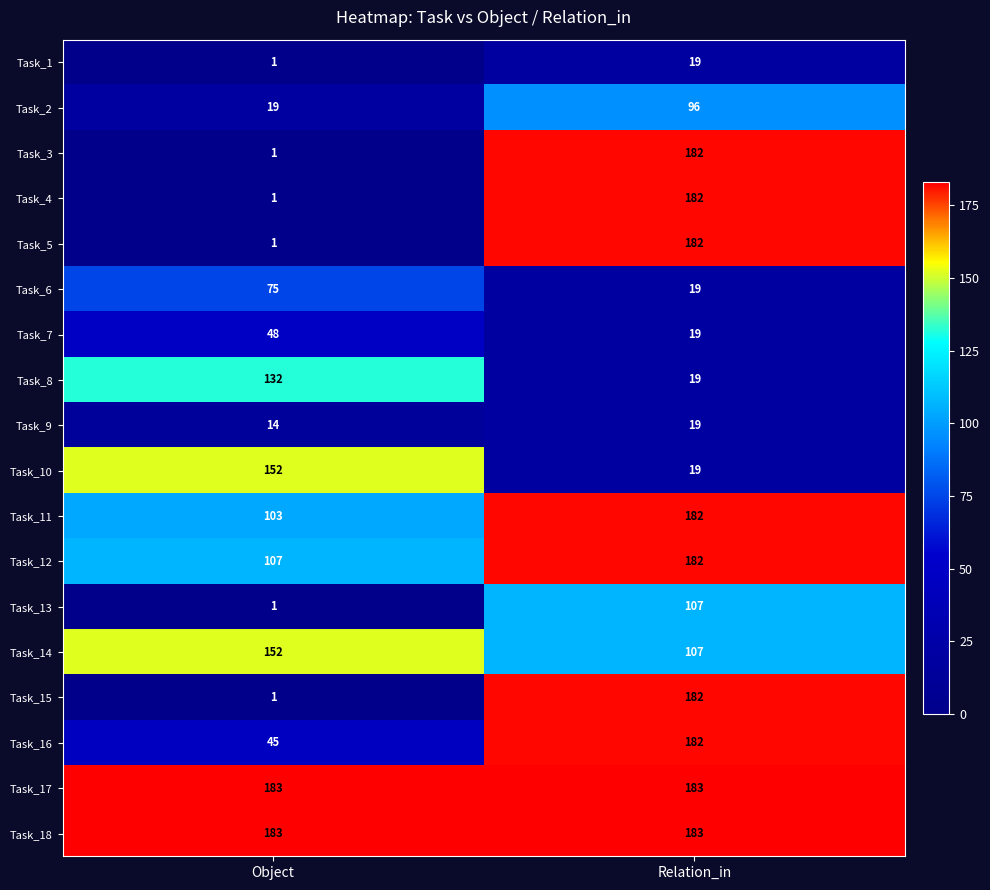

What is the difference between the Task_2 values at Object and Relation_in?

77